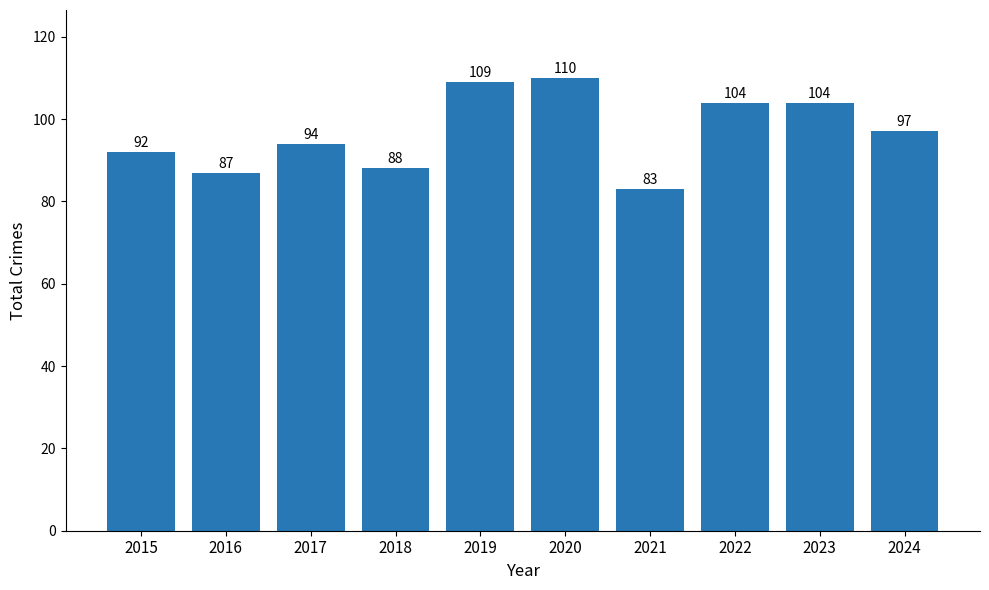

Is it true that the value at 2018 is 88?

True